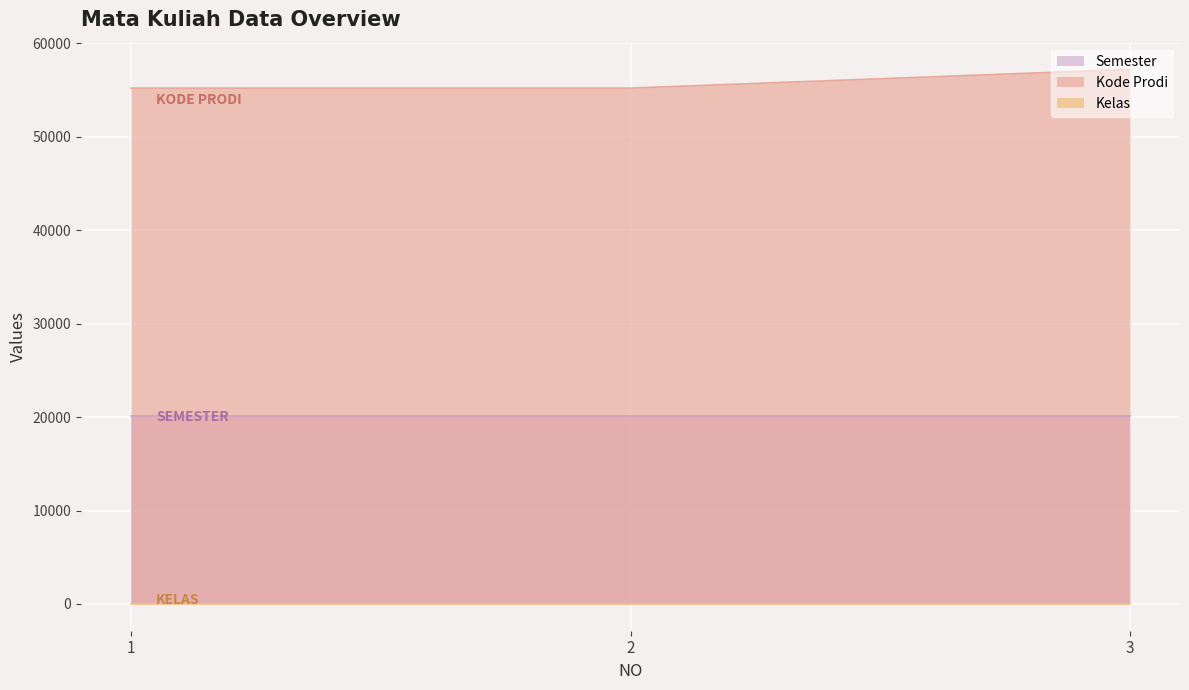

What is the difference between the maximum and minimum values in the Kode Prodi series?

2000